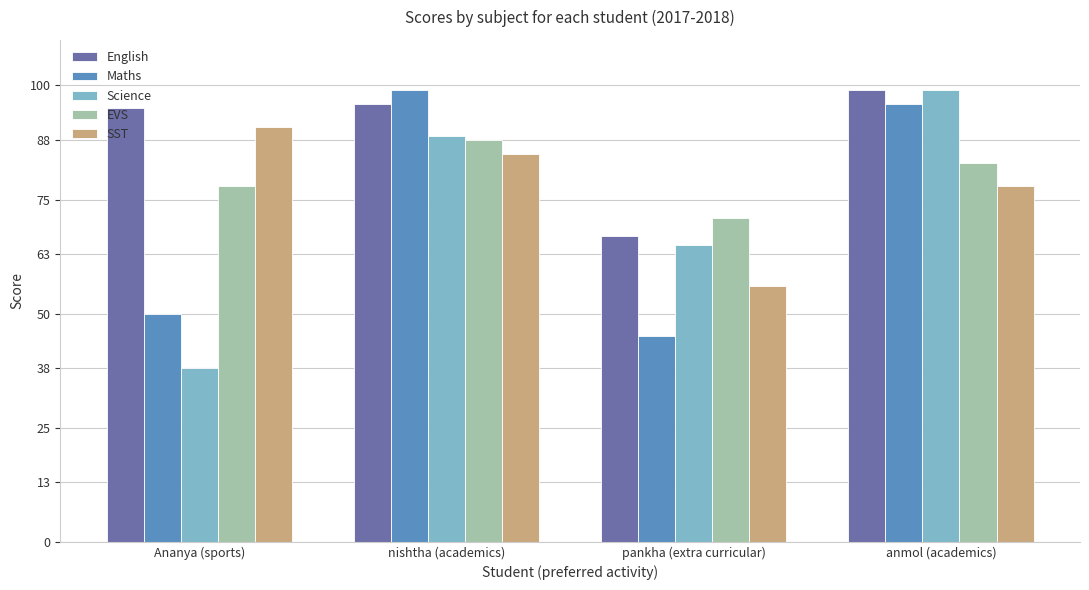

What are all the series names shown in the legend?

English, Maths, Science, EVS, SST